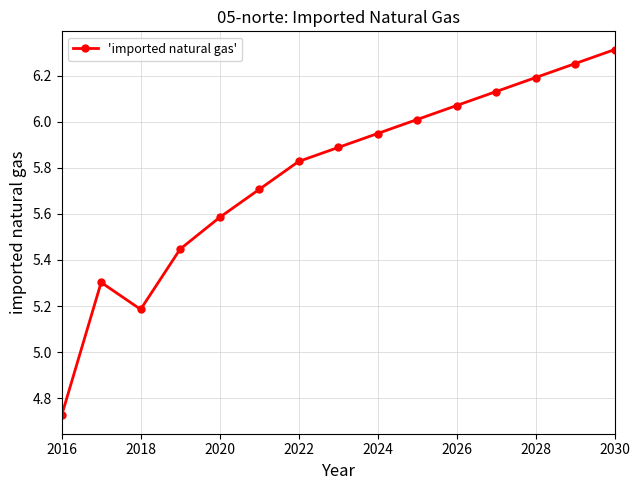

What is the difference between the maximum and minimum values?

1.6